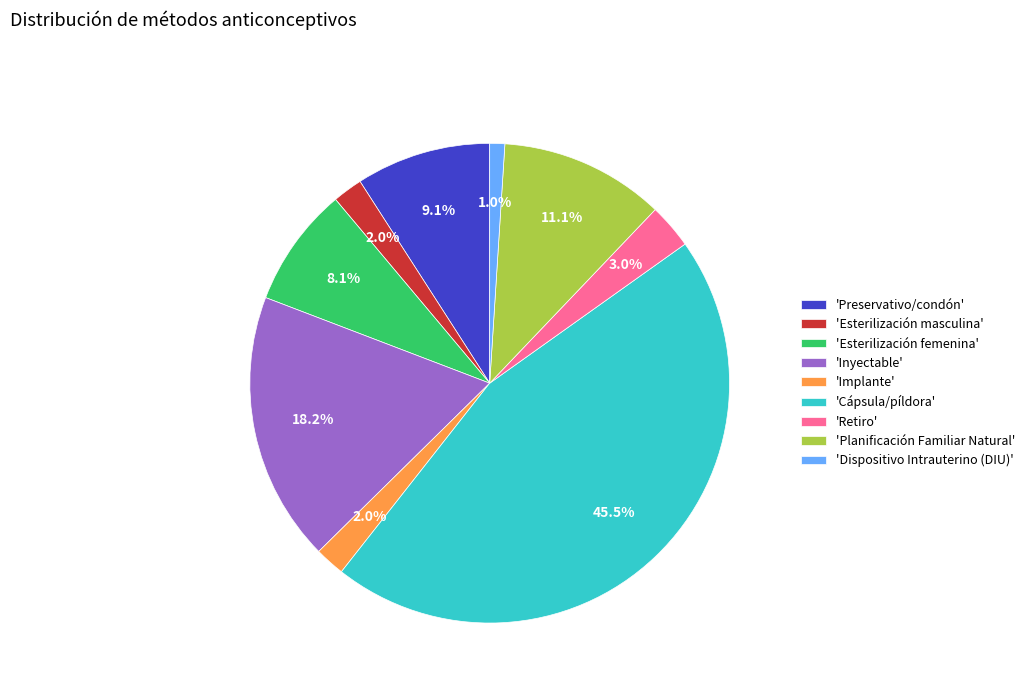

Which category has the biggest portion of the pie?

'Cápsula/píldora'